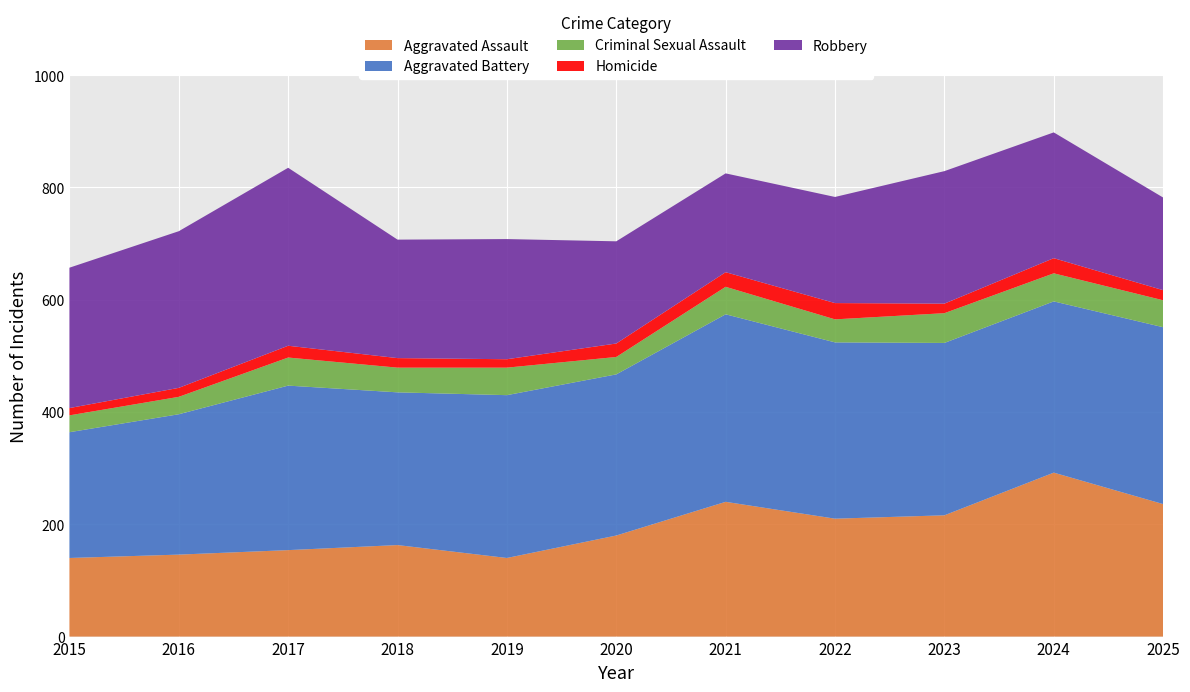

Reading left to right, extract all data points from this chart.

Aggravated Assault: 2015=140	2016=146	2017=154	2018=163	2019=140	2020=180	2021=240	2022=210	2023=216	2024=292	2025=236
Aggravated Battery: 2015=224	2016=250	2017=293	2018=272	2019=290	2020=287	2021=334	2022=314	2023=307	2024=305	2025=315
Criminal Sexual Assault: 2015=30	2016=31	2017=50	2018=44	2019=49	2020=31	2021=49	2022=41	2023=53	2024=50	2025=48
Homicide: 2015=13	2016=16	2017=21	2018=17	2019=15	2020=24	2021=26	2022=29	2023=17	2024=27	2025=18
Robbery: 2015=250	2016=279	2017=317	2018=211	2019=214	2020=182	2021=176	2022=189	2023=236	2024=224	2025=165